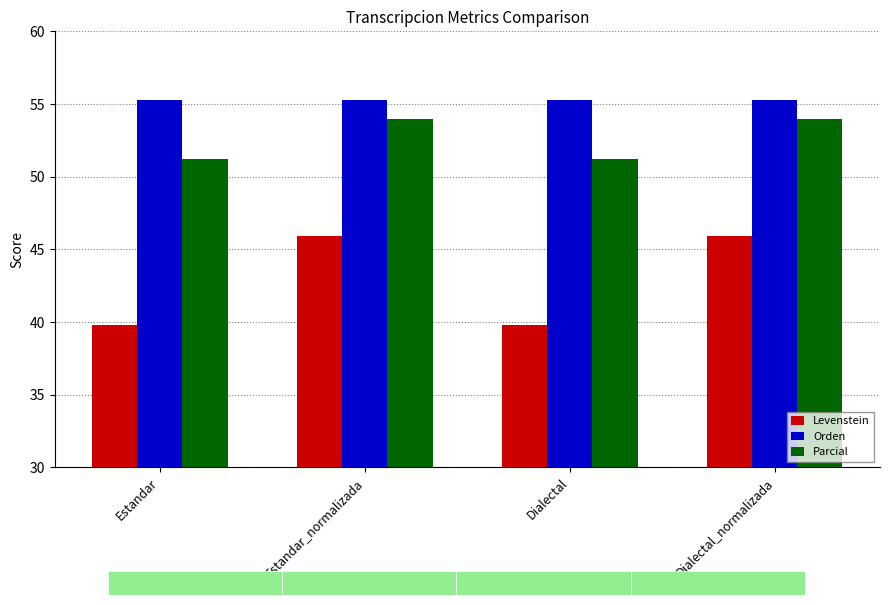

The value of Levenstein at Dialectal is 39.8. True or false?

True